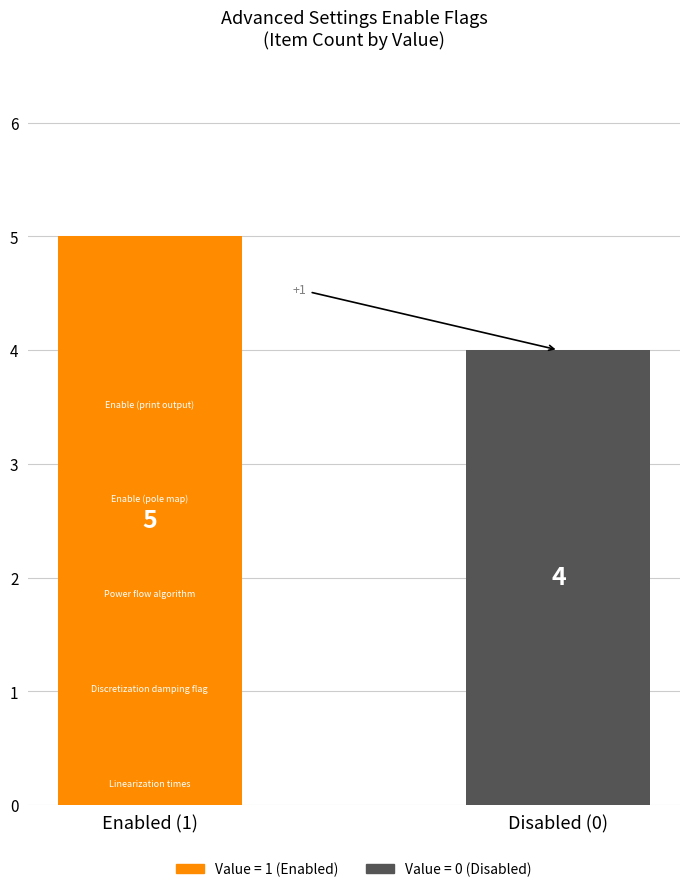

Which series has the widest spread of values?

Value = 1 (Enabled)